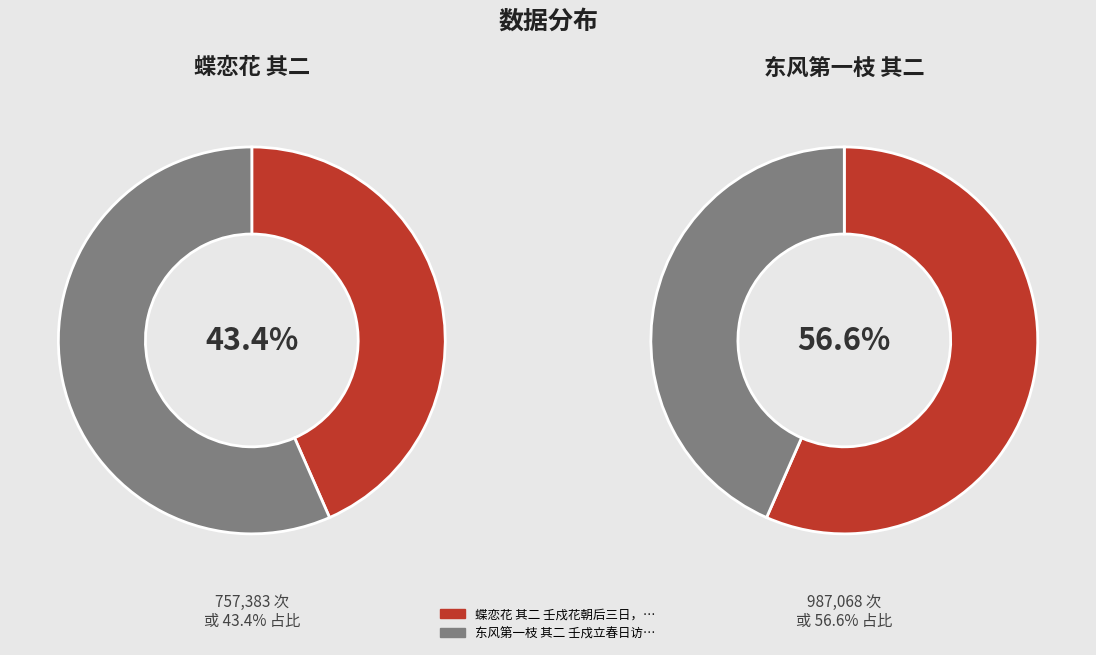

Does 蝶恋花 其二 壬戍花朝后三日，喜杨蕊渊二姊枉顾，即次见赠元韵 account for over 50% of the chart?

No